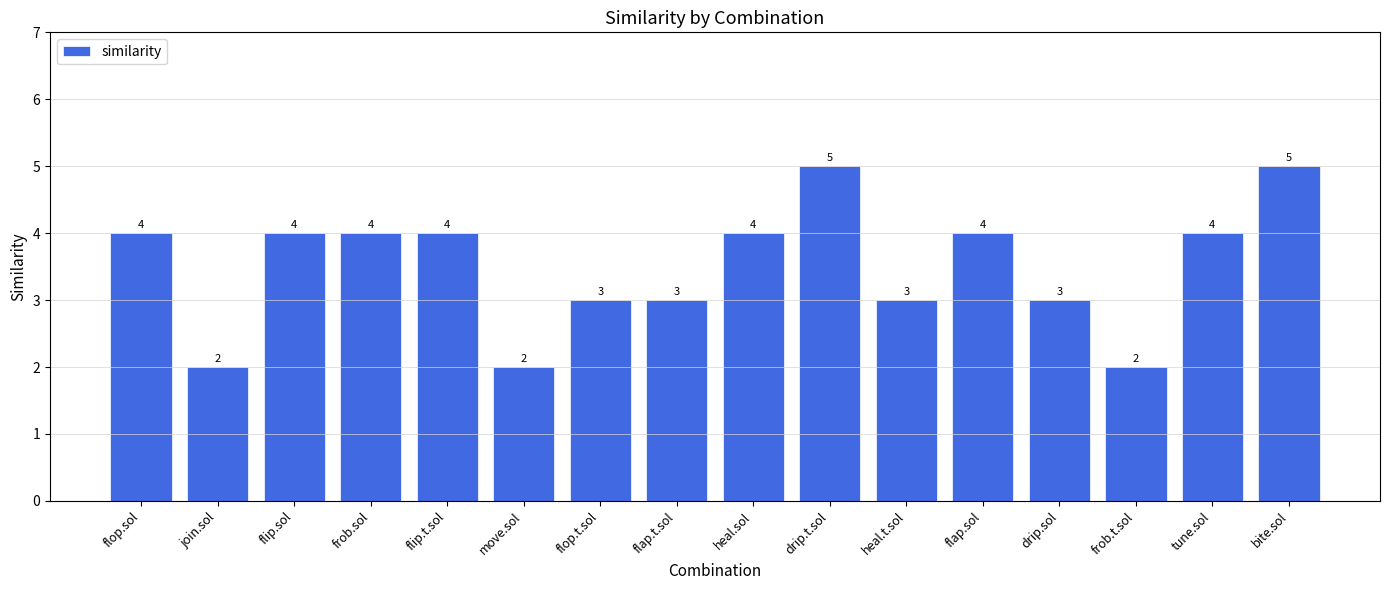

Reading right to left, transcribe all the data shown in this chart.

bite.sol=5	tune.sol=4	frob.t.sol=2	drip.sol=3	flap.sol=4	heal.t.sol=3	drip.t.sol=5	heal.sol=4	flap.t.sol=3	flop.t.sol=3	move.sol=2	flip.t.sol=4	frob.sol=4	flip.sol=4	join.sol=2	flop.sol=4